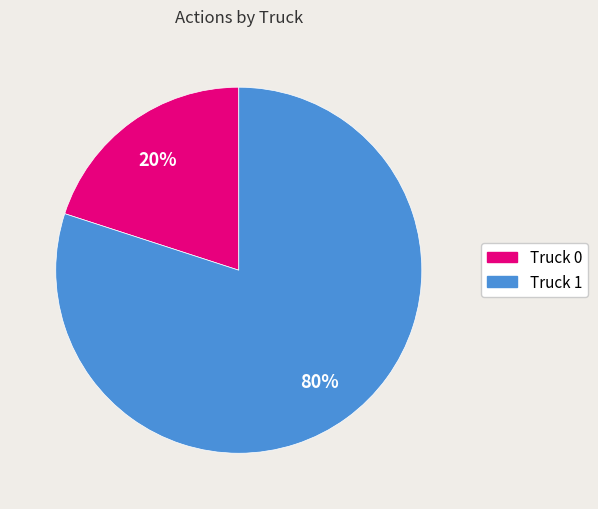

How many segments does this pie chart have?

2